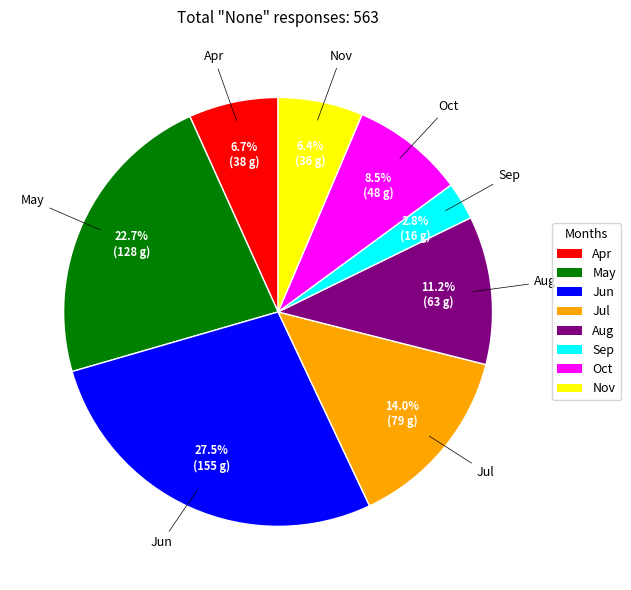

How many segments does this pie chart have?

8